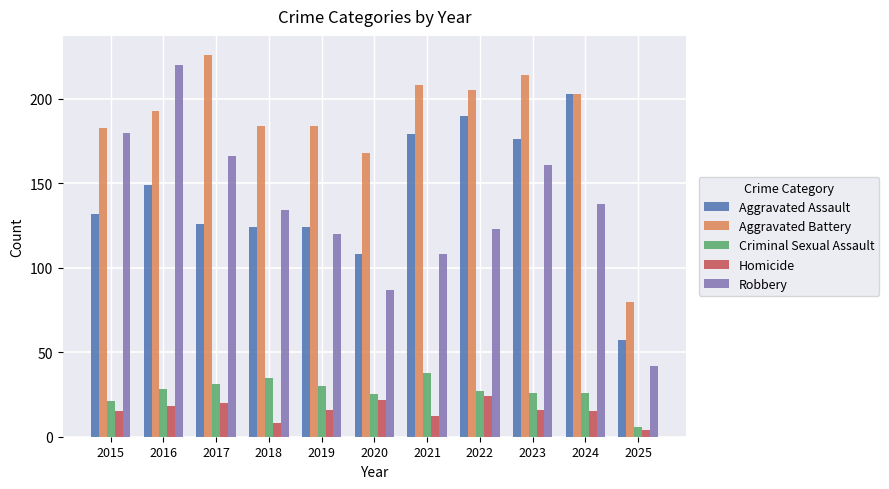

Rank the series at 2017 from lowest to highest value.

Homicide, Criminal Sexual Assault, Aggravated Assault, Robbery, Aggravated Battery